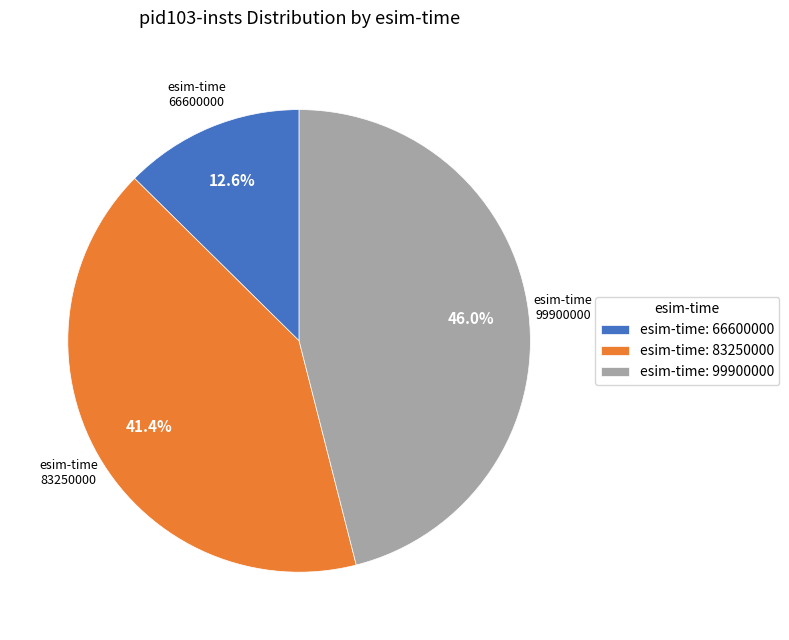

Which category has the smallest portion of the pie?

esim-time: 66600000